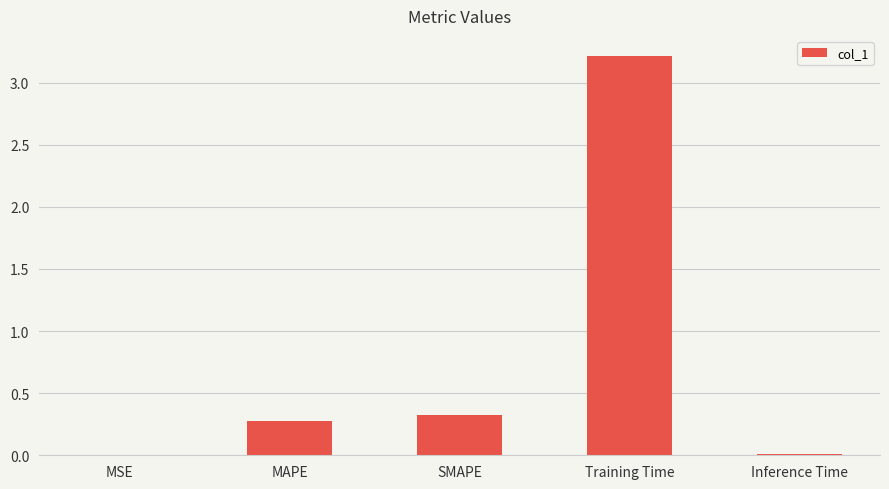

The value at MAPE is 0.1. True or false?

False